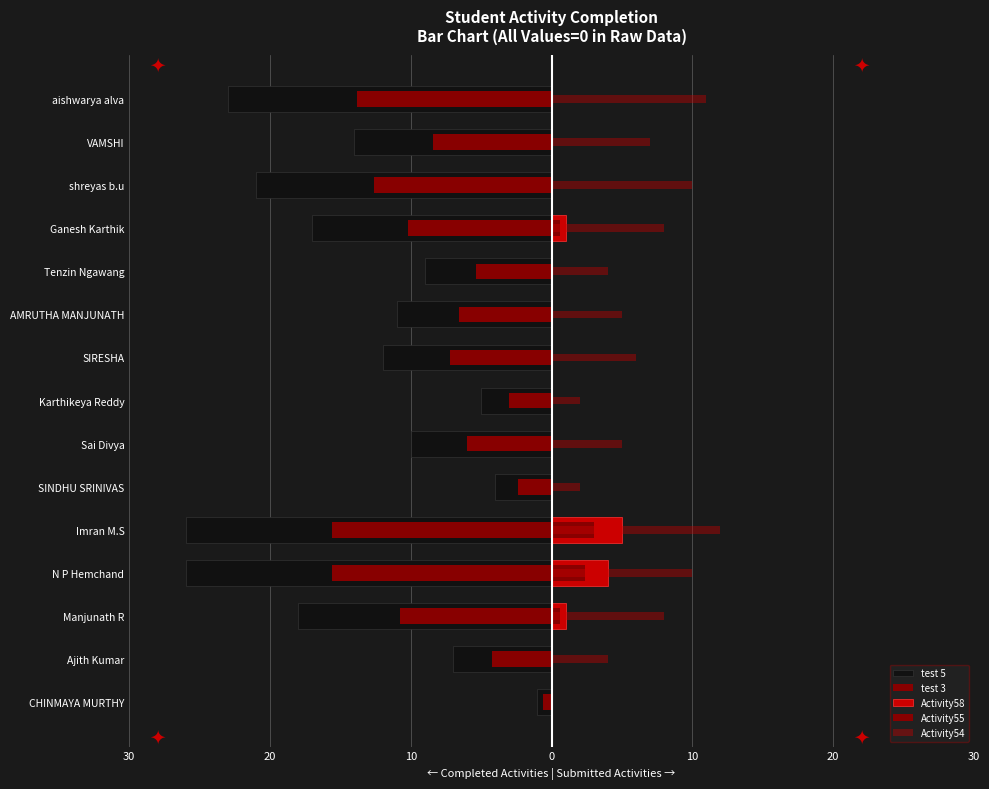

Are the bars horizontal?

Yes